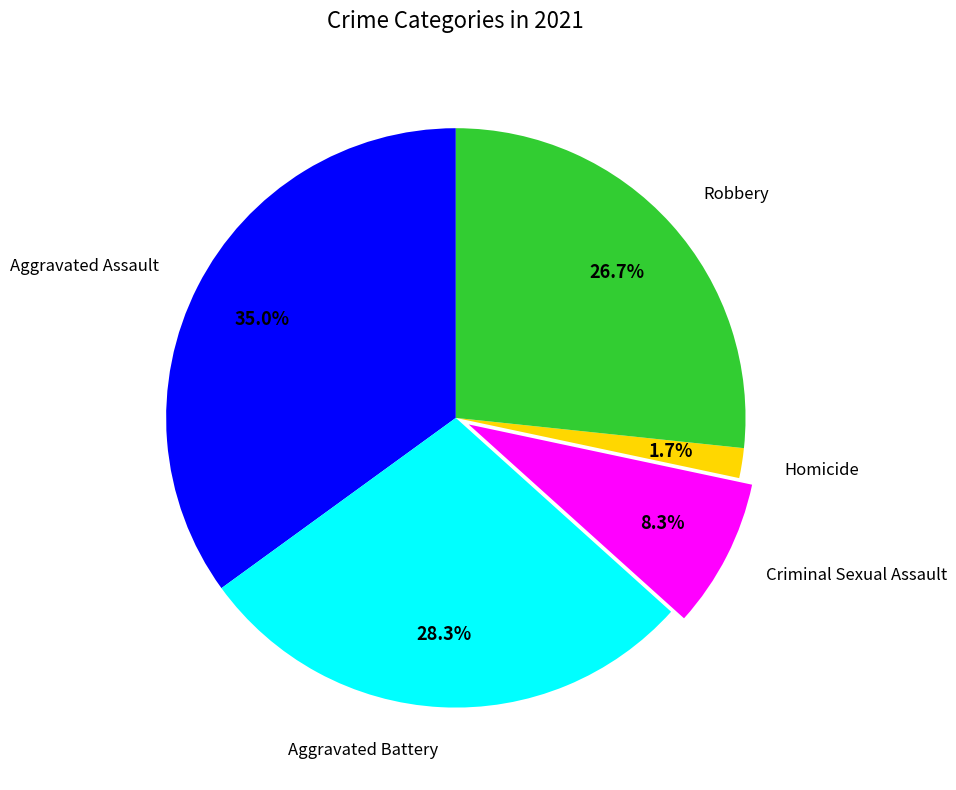

To the nearest percent, what is the difference between the largest and smallest slice percentages?

33%